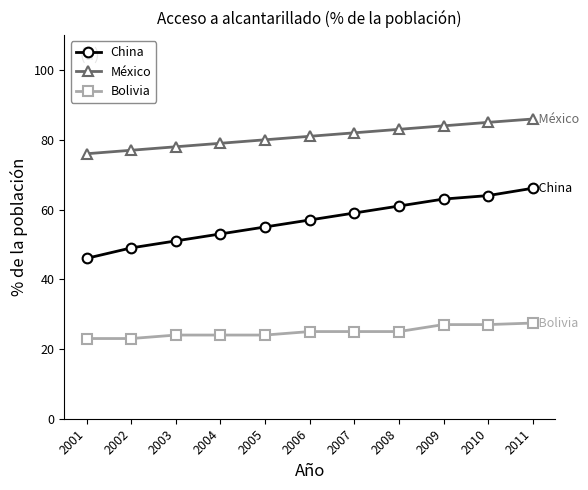

What are all the series names shown in the legend?

China, México, Bolivia